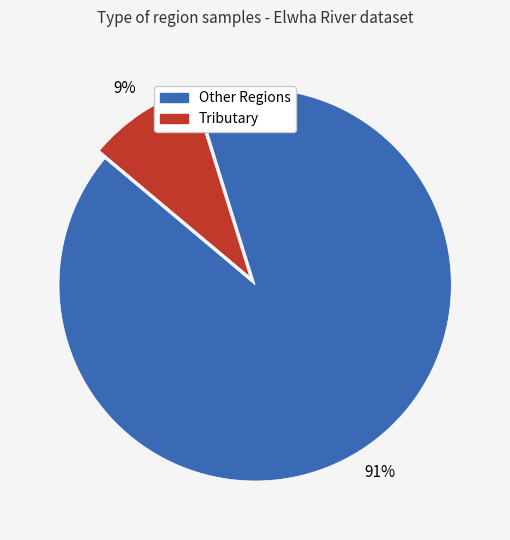

To the nearest percent, what is the average slice percentage?

50%